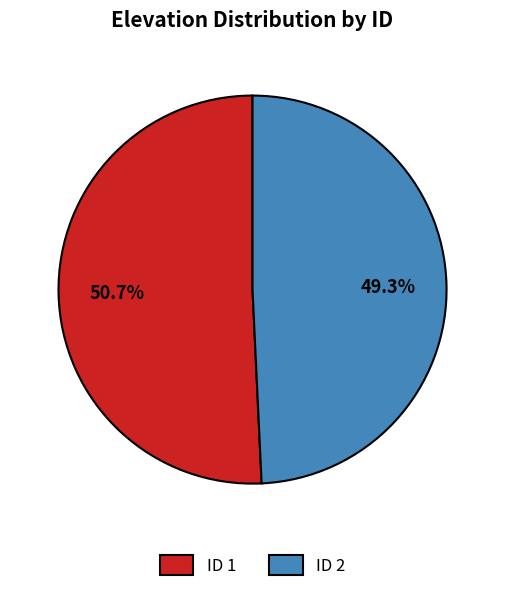

Which slice is the smallest?

ID 2